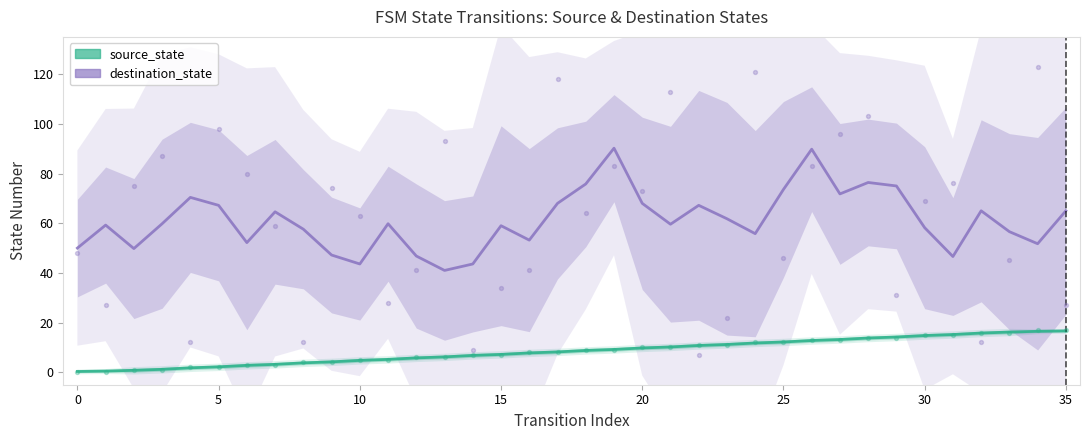

Which series contains the lowest Y value?

source_state